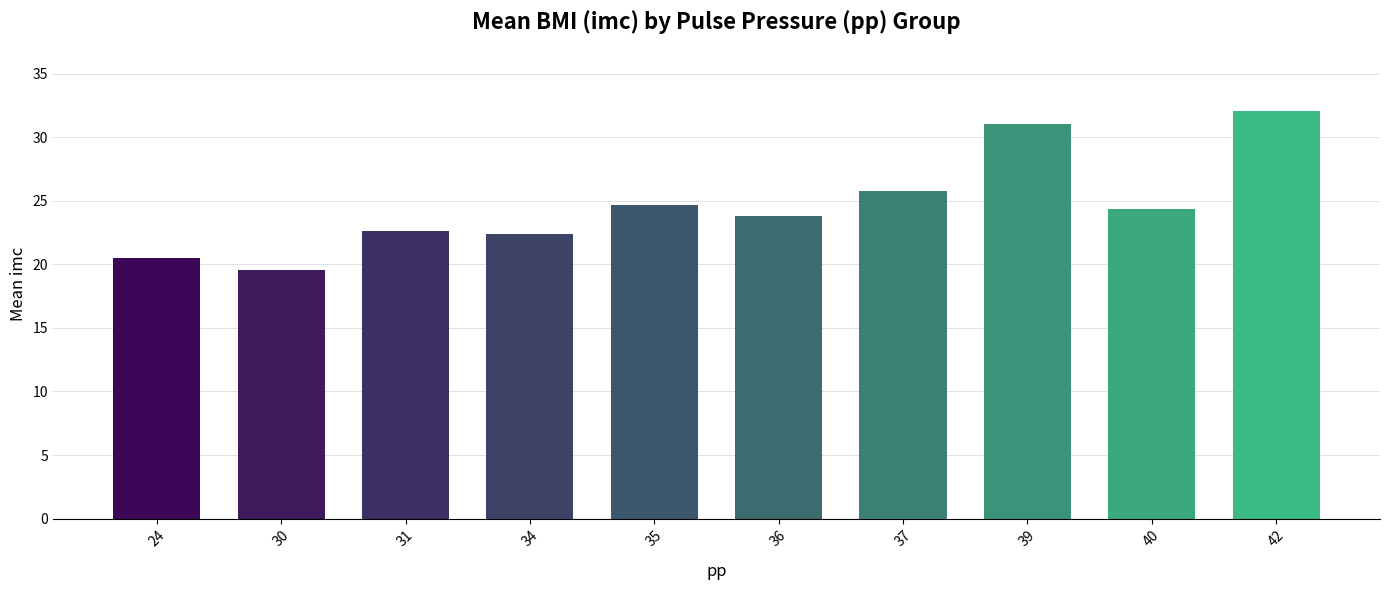

What is the difference between the values at 42 and 36?

8.3